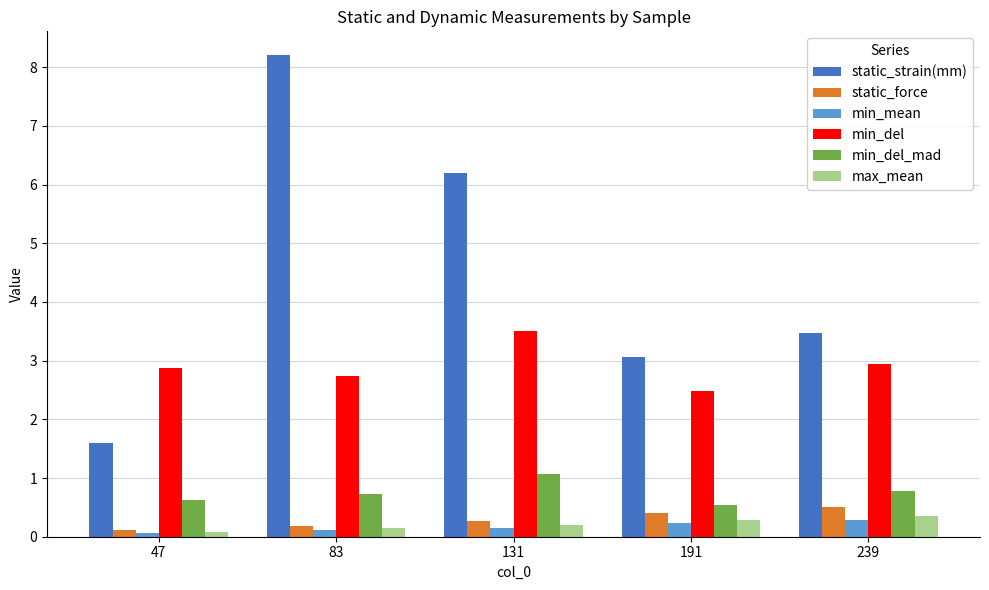

At which category is the sum across all series the highest?

83